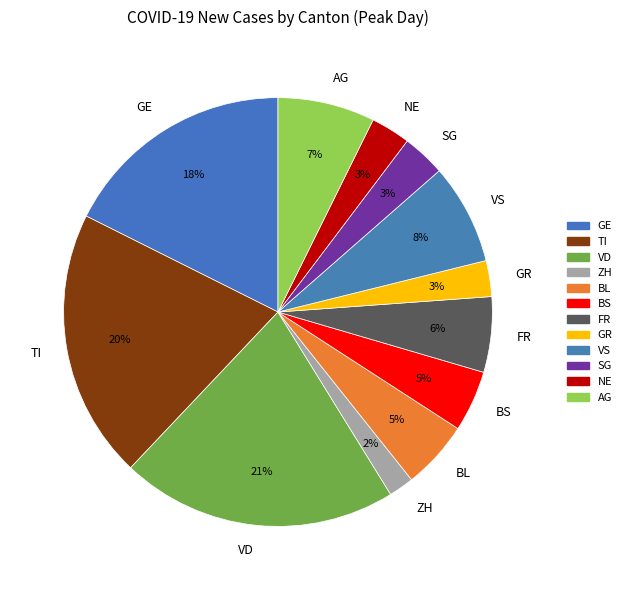

The GE slice represents 18% of the pie. True or false?

True